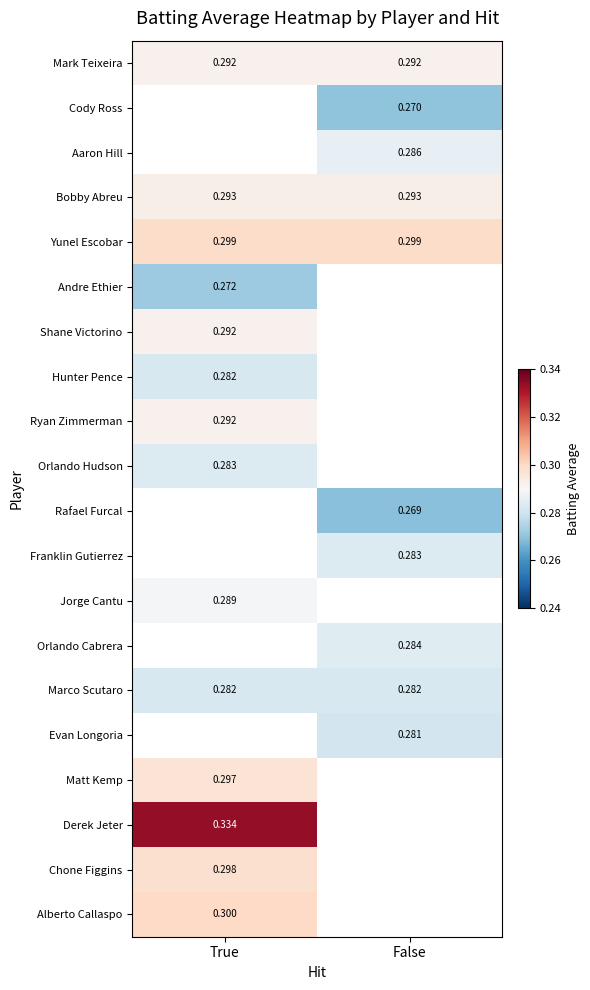

What is the approximate value of Shane Victorino at True?

0.3